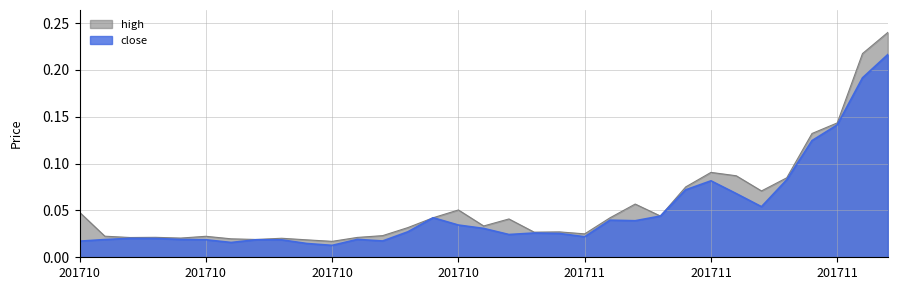

True or false: close and high intersect in this chart.

False